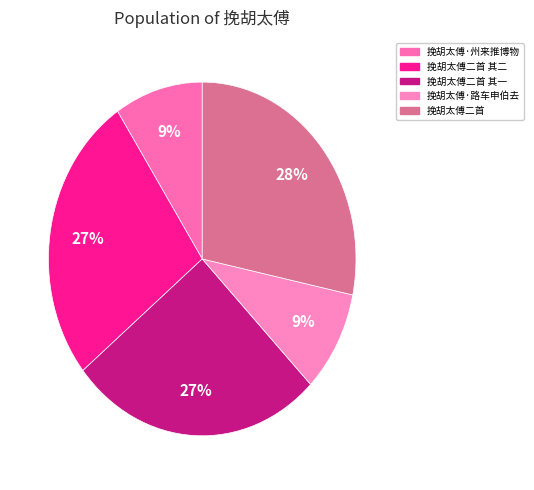

What percentage is the 挽胡太傅二首 slice, to the nearest percent?

28%